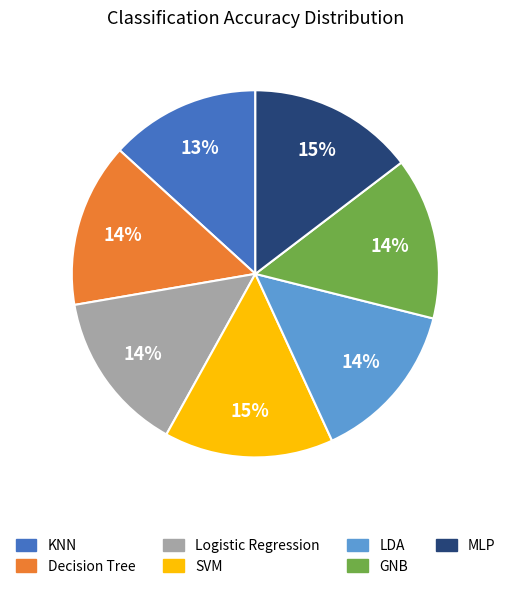

Is there a majority slice in this chart?

No